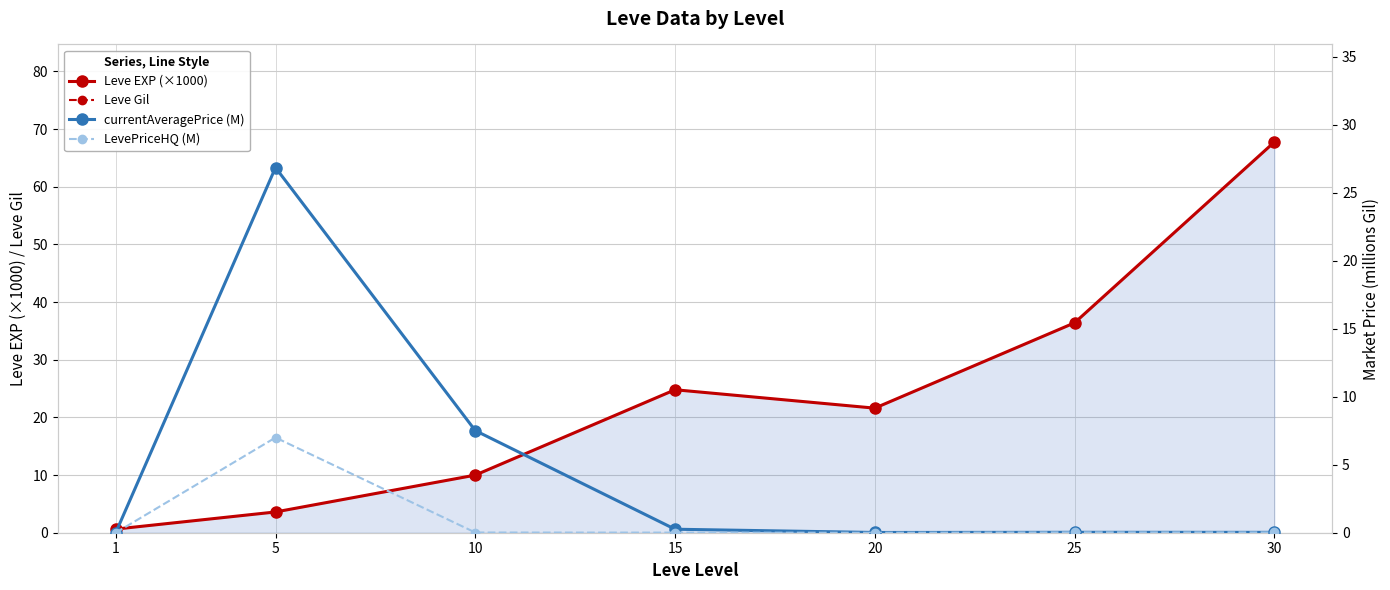

Where is currentAveragePrice (M) nearest to the value 13?

10